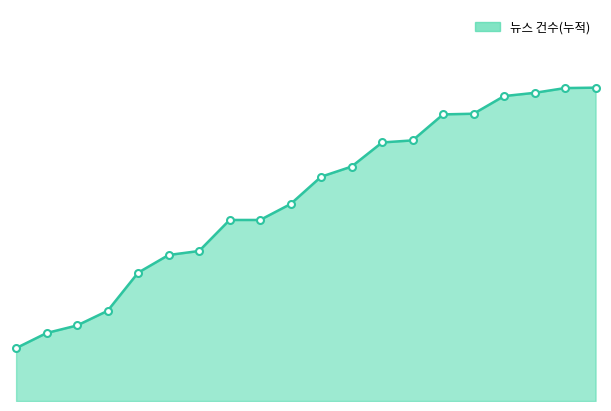

Rank the categories by value from highest to lowest.

4244, 4243, 4241, 4240, 4237, 4236, 4233, 4232, 4230, 4229, 4227, 4225, 4224, 4223, 4222, 4221, 4220, 4219, 4218, 4217